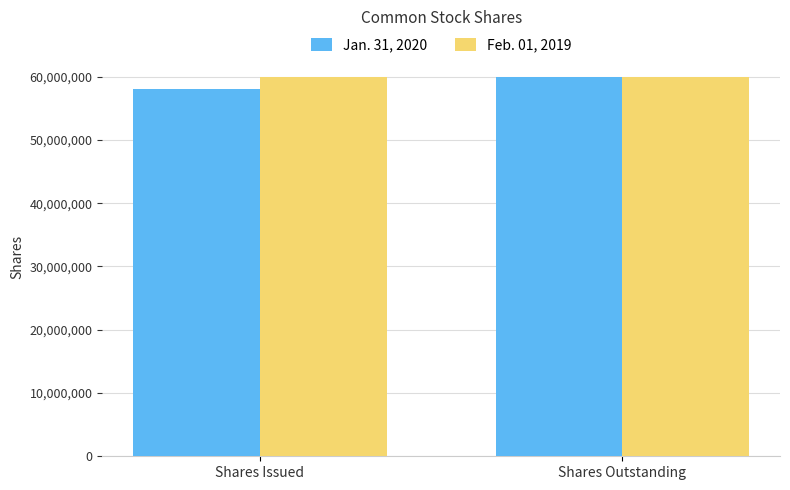

What is the total value across all series at Shares Issued?

118000000